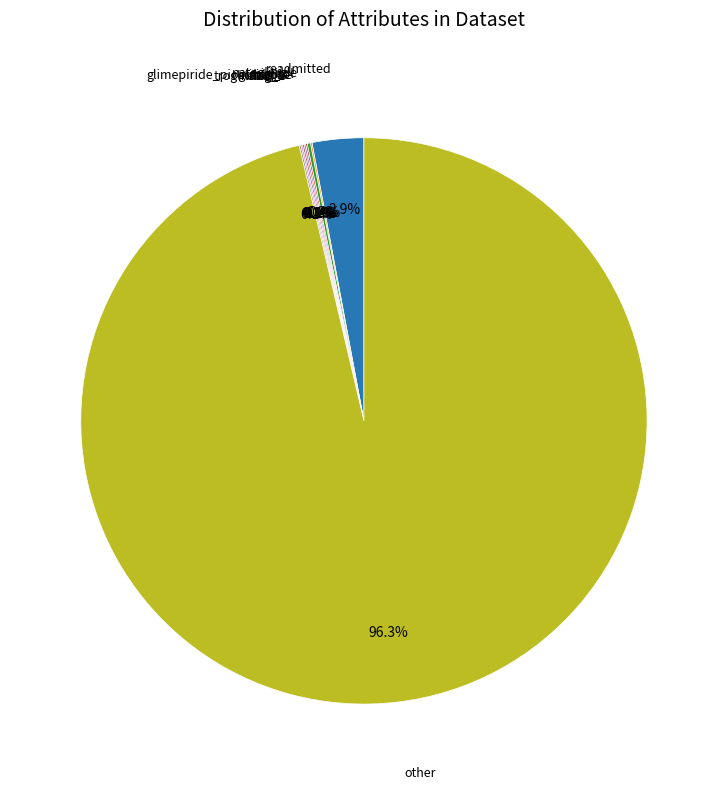

Is there a majority slice in this chart?

Yes